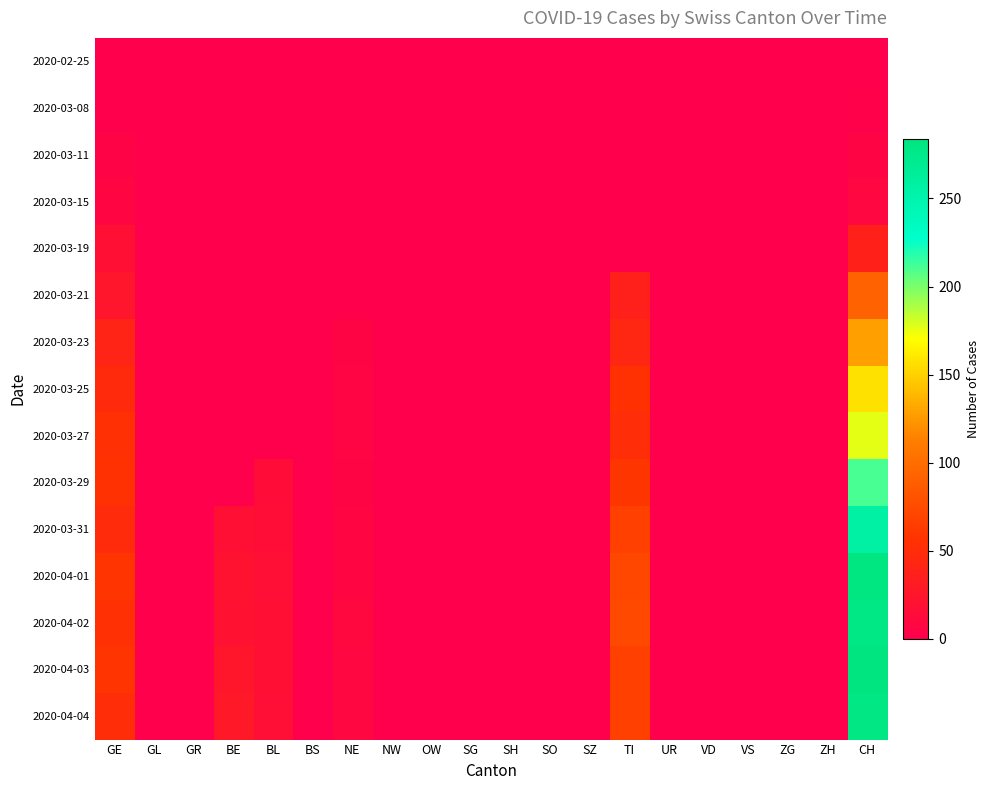

How many data points does each series have?

20